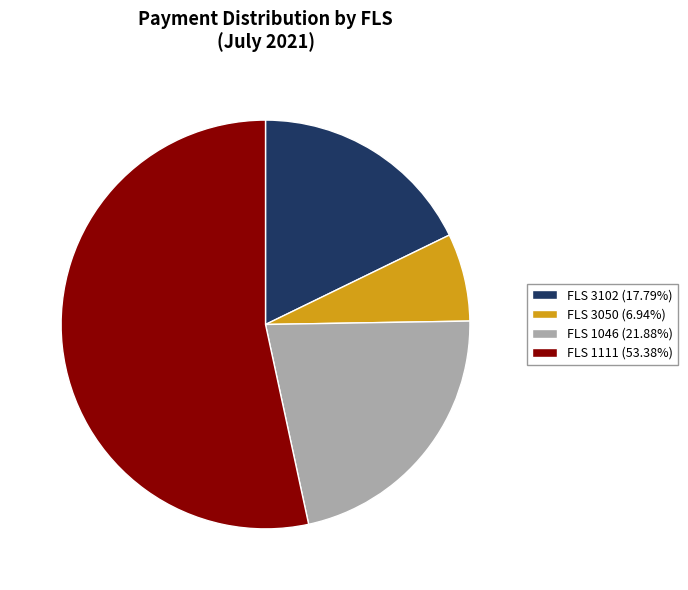

How many slices are in this pie chart?

4